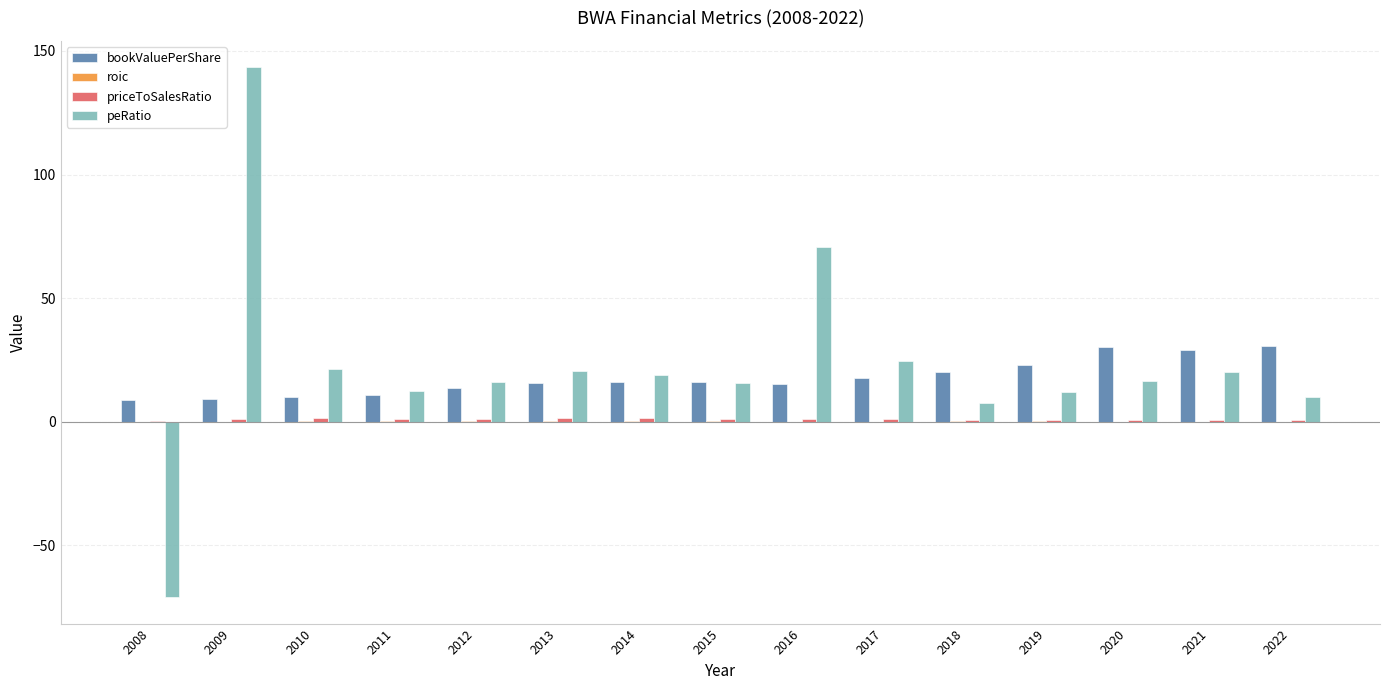

Where does the peRatio series first go above 16?

2009